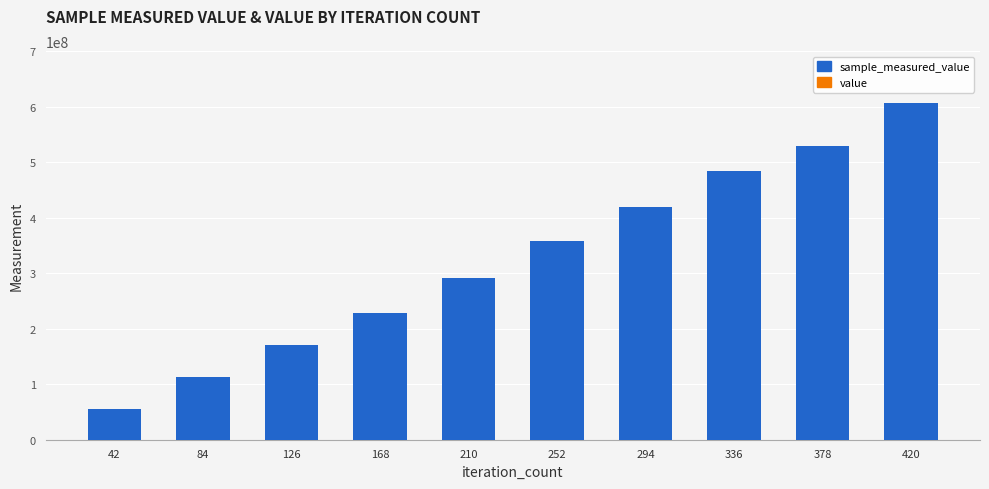

At which category is the sum across all series the highest?

420